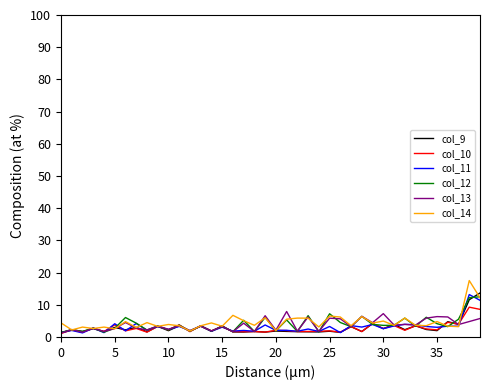

What is the maximum value for col_9?

13.7